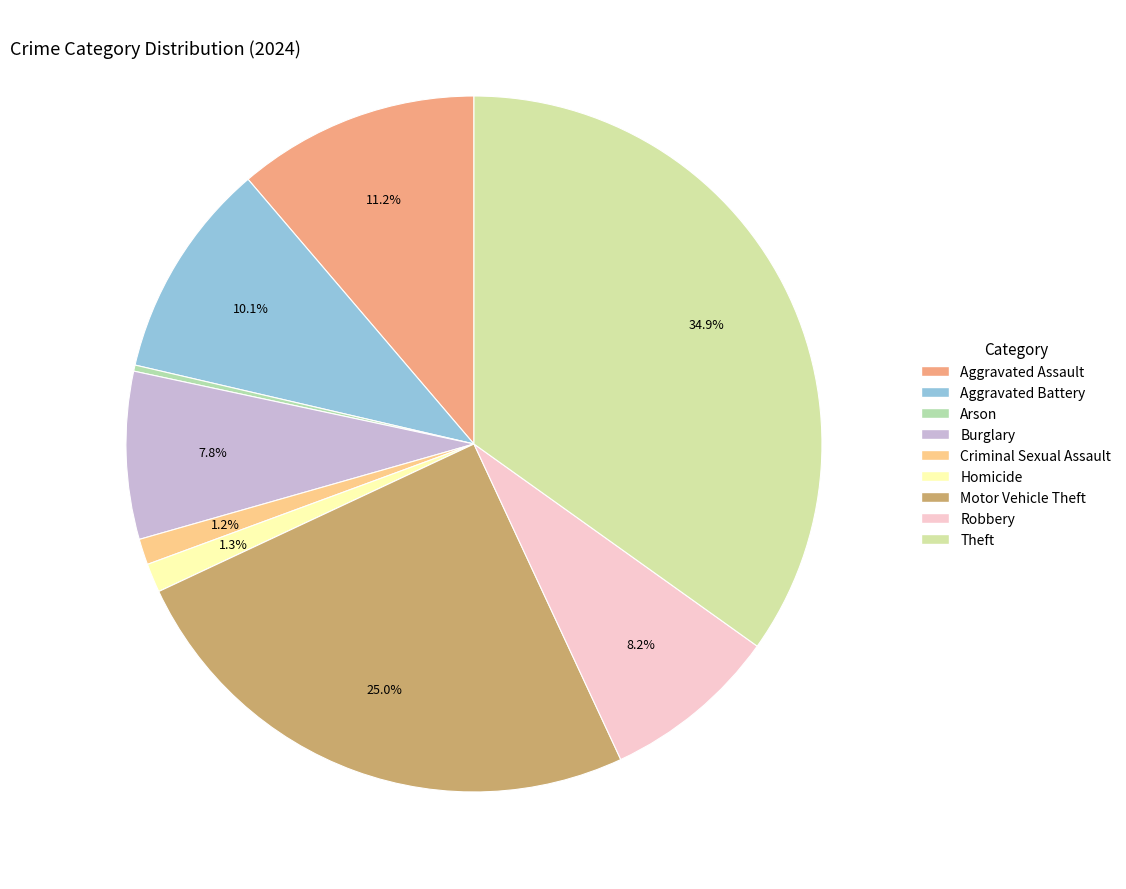

How many segments does this pie chart have?

9